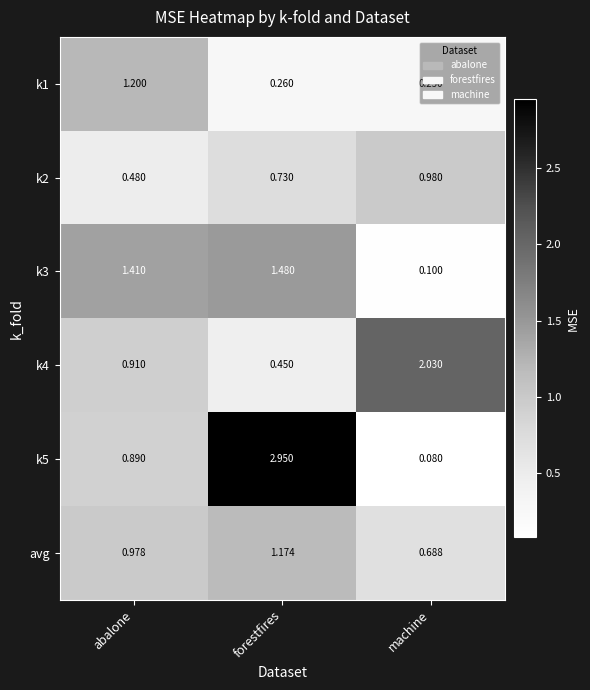

Which category has the lowest value across all series?

machine